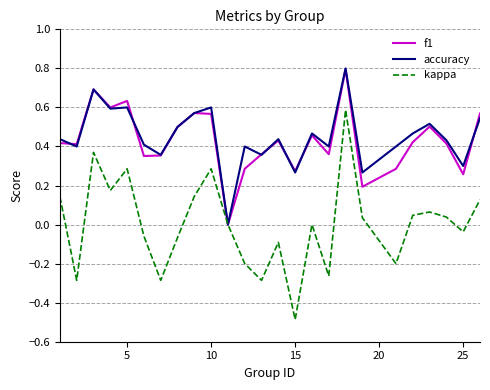

Which series has the largest range (max minus min)?

kappa